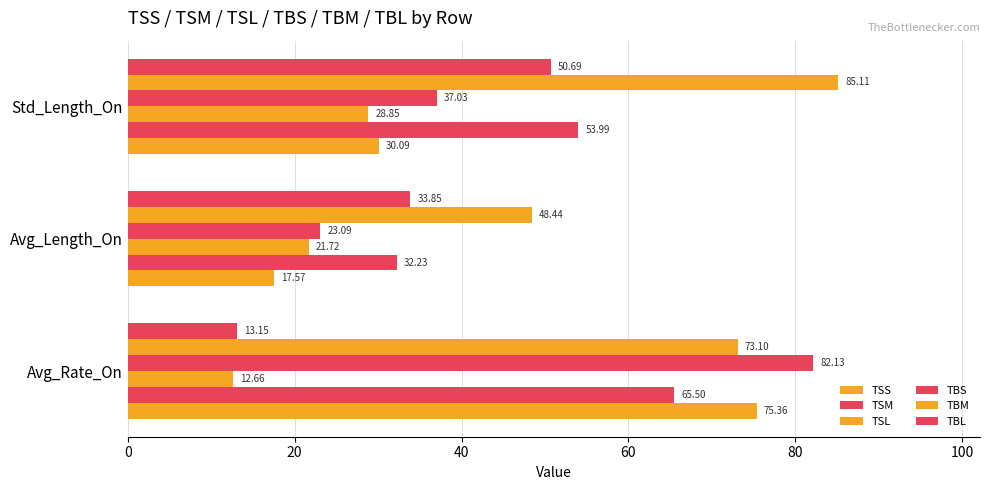

How many values in the TSL series exceed 21?

2